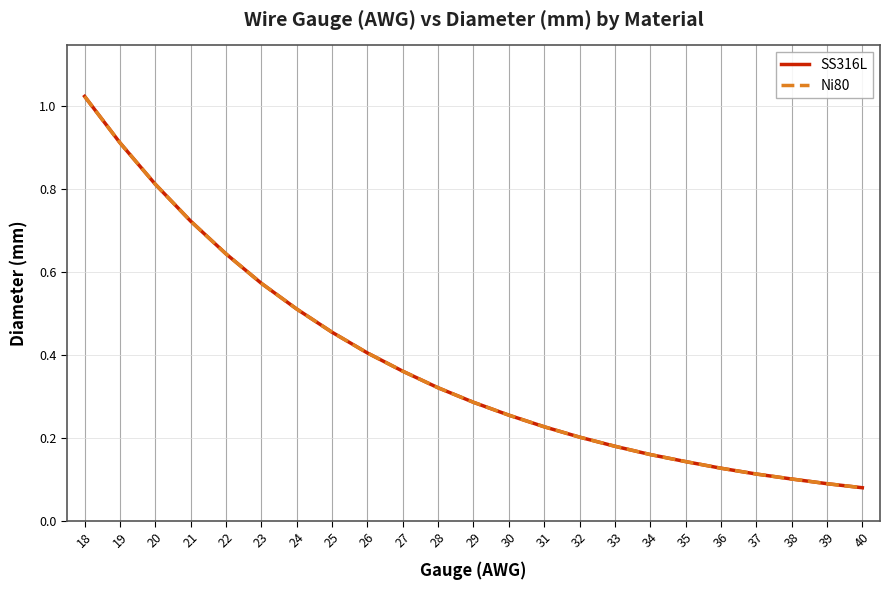

At how many categories does at least one series exceed 0?

23